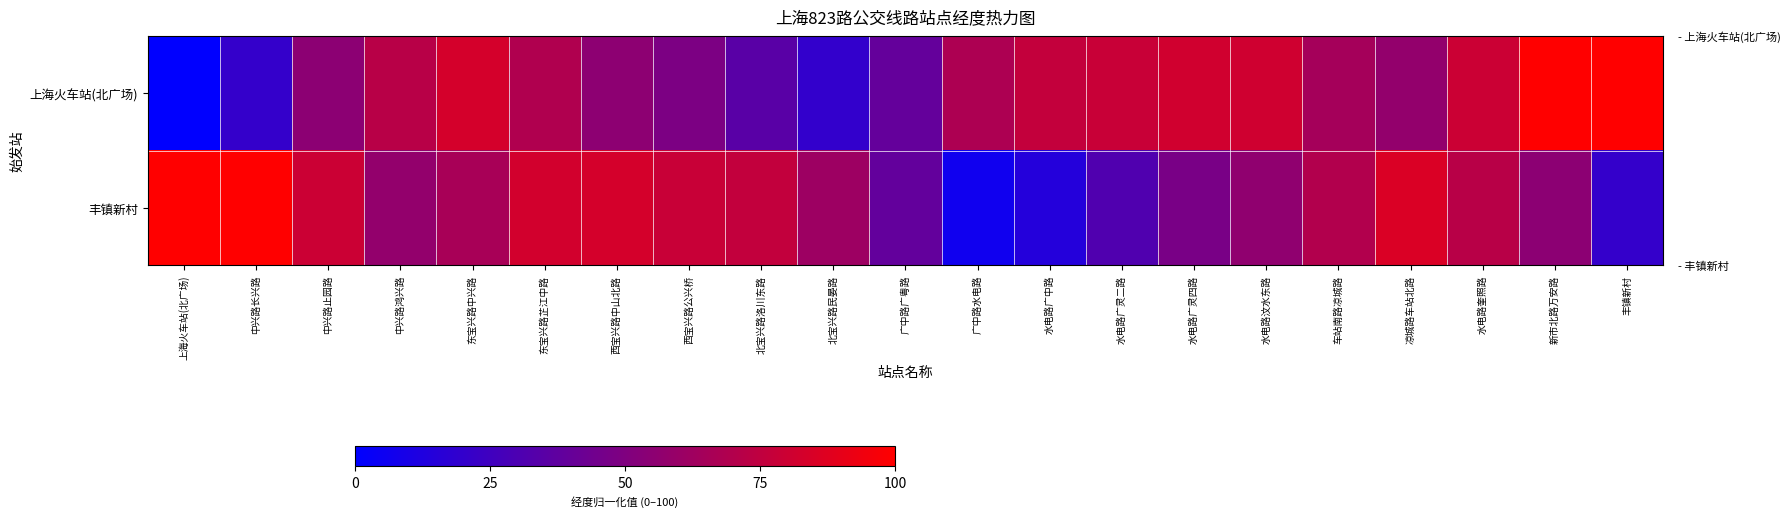

Which label corresponds to the largest value in the chart?

上海火车站(北广场)